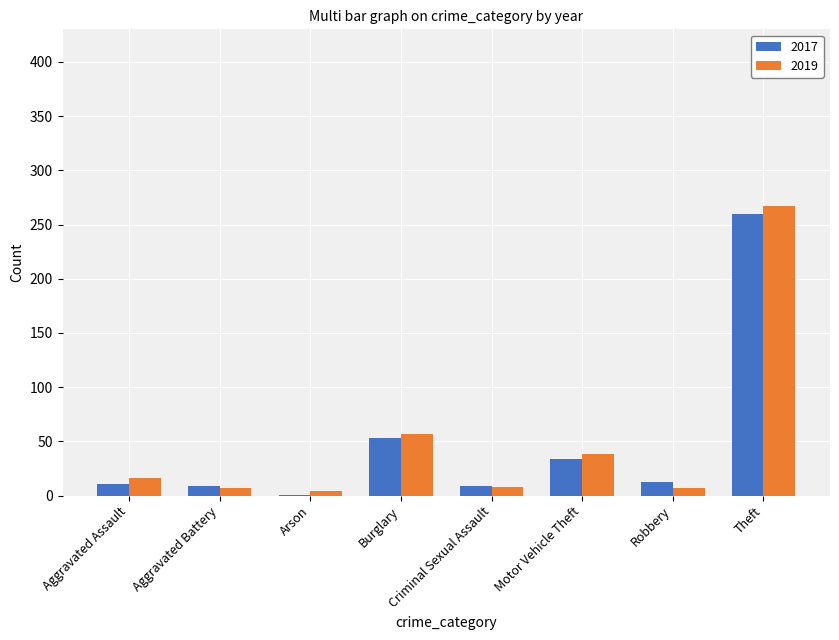

What is the sum of the 2019 values at Motor Vehicle Theft and Theft?

305